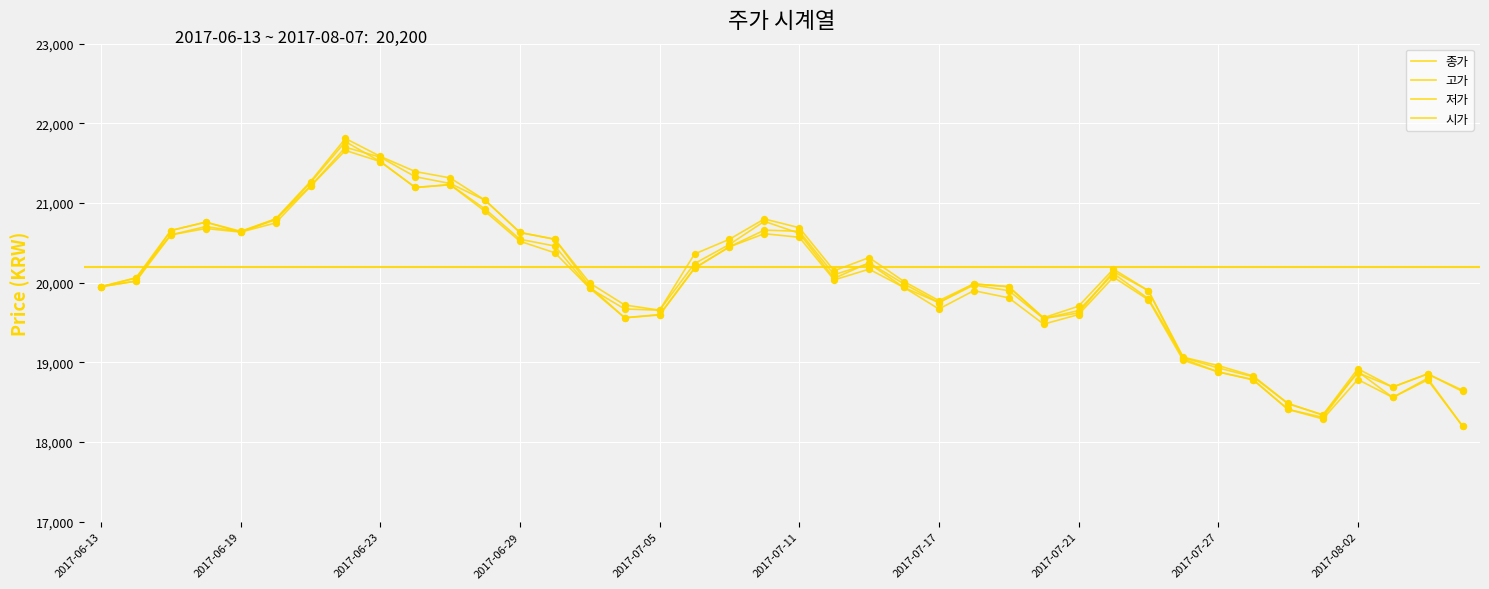

How many lines are shown in the chart?

4